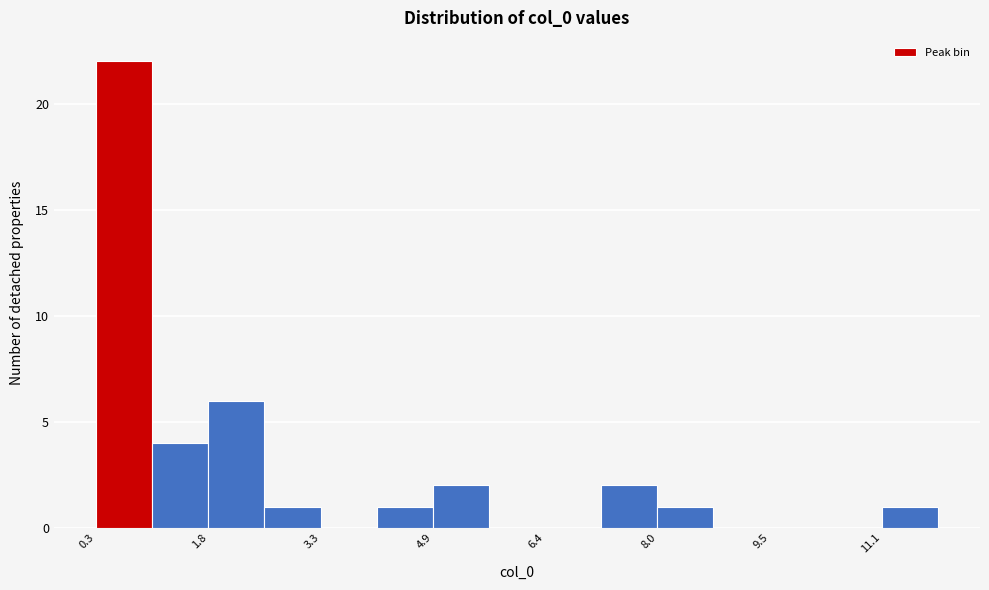

Around what value on the x-axis is the tallest bar? Give the approximate position of its centre, as read against the axis.

0.6